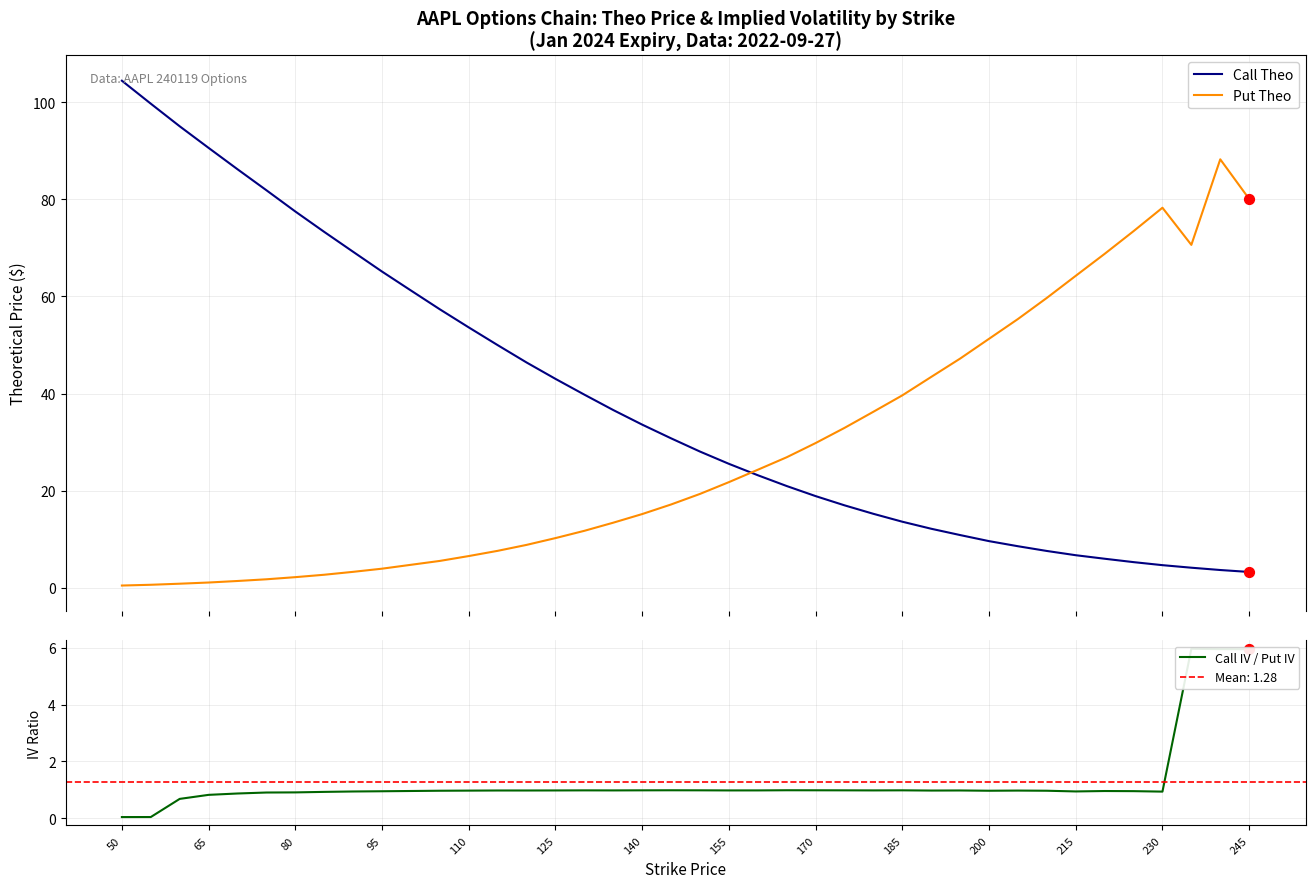

Which series contains the highest Y value?

Call Theo